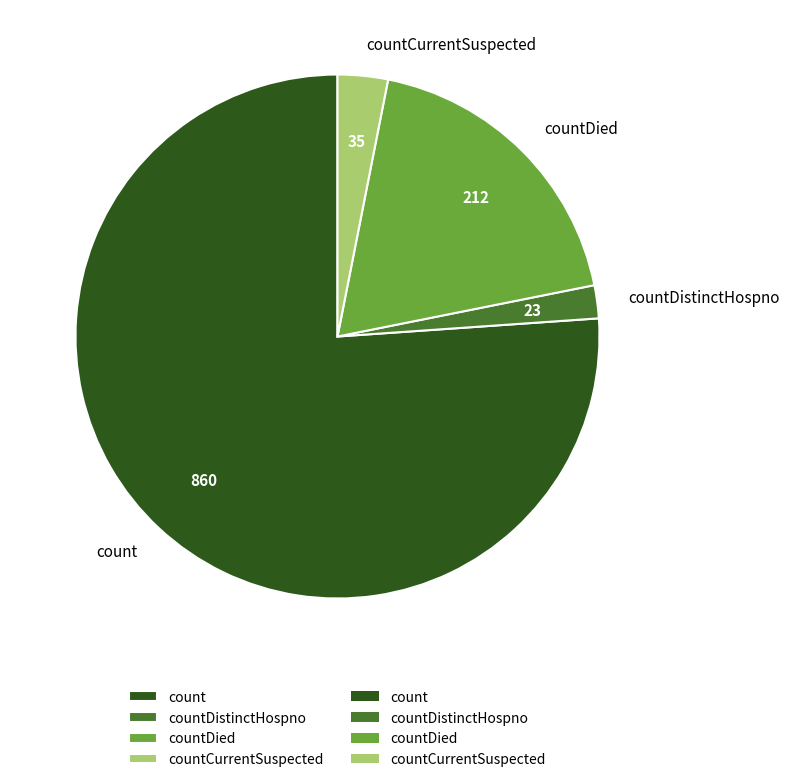

How many segments does this pie chart have?

4